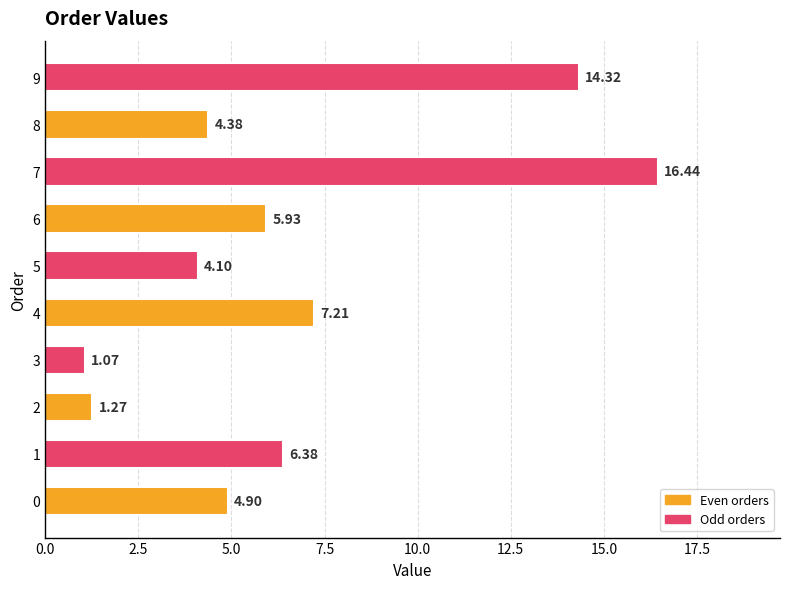

What is the sum of all values?

66.0